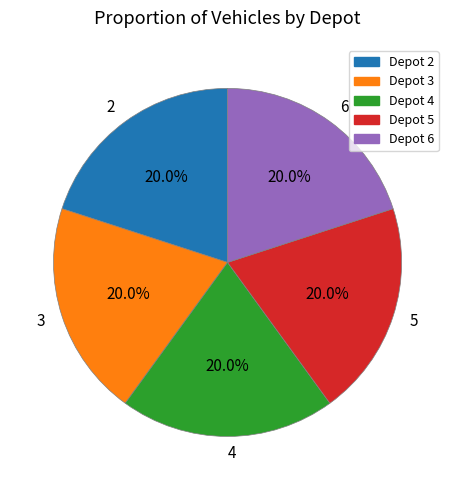

Approximately how many times larger is the value at 3 compared to 2?

1.0